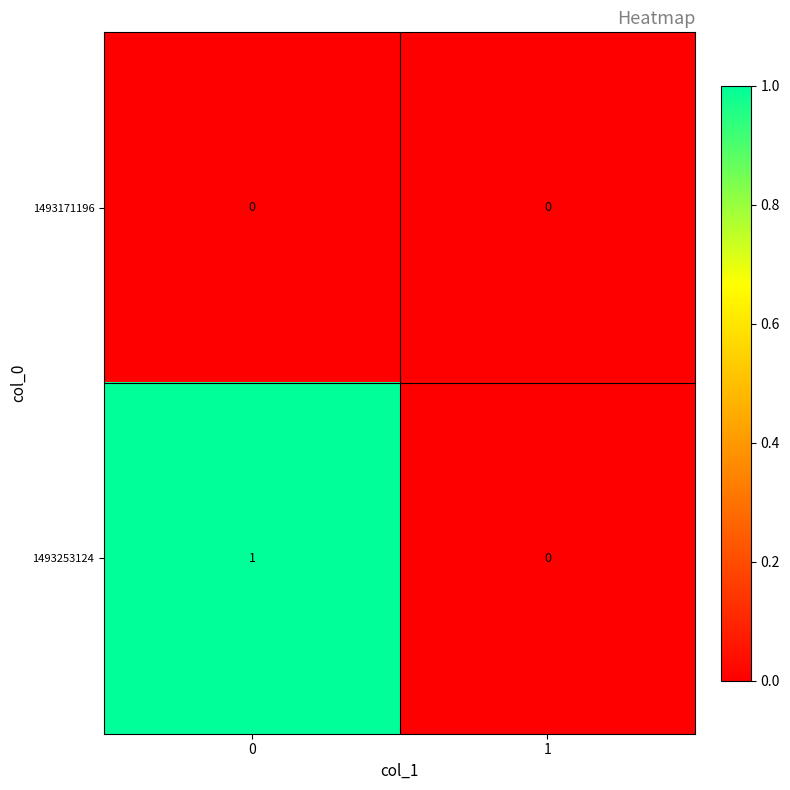

List the series in order of their overall mean, highest first.

1493253124, 1493171196